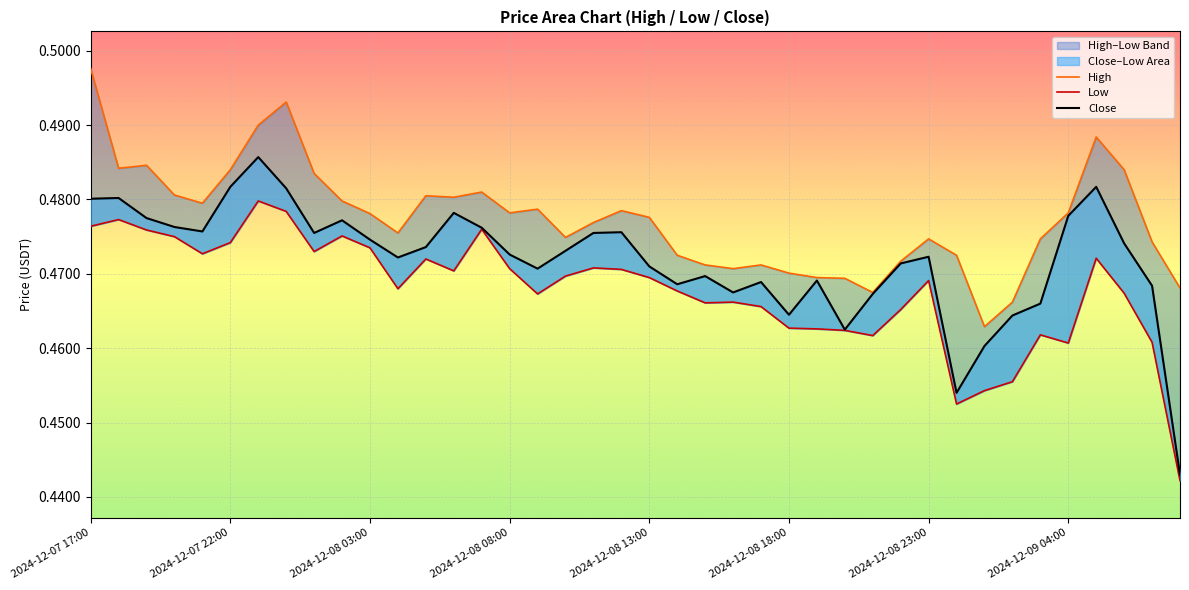

Rank the series at 2024-12-09 04:00 from lowest to highest value.

Low, Close, High